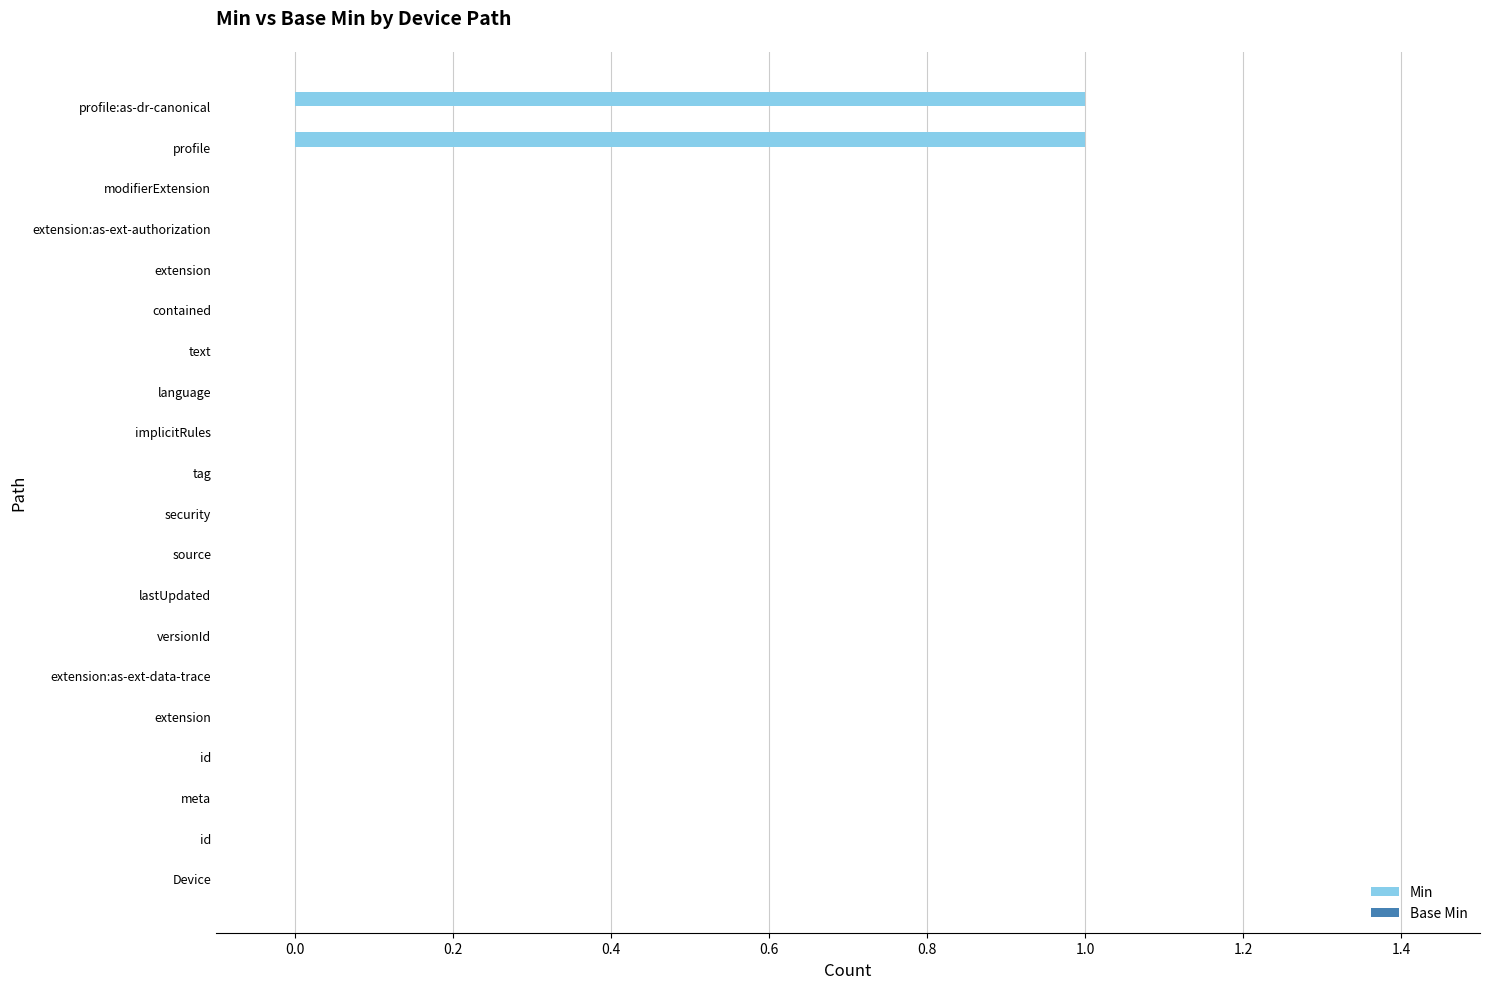

Count the number of data series in this chart.

1